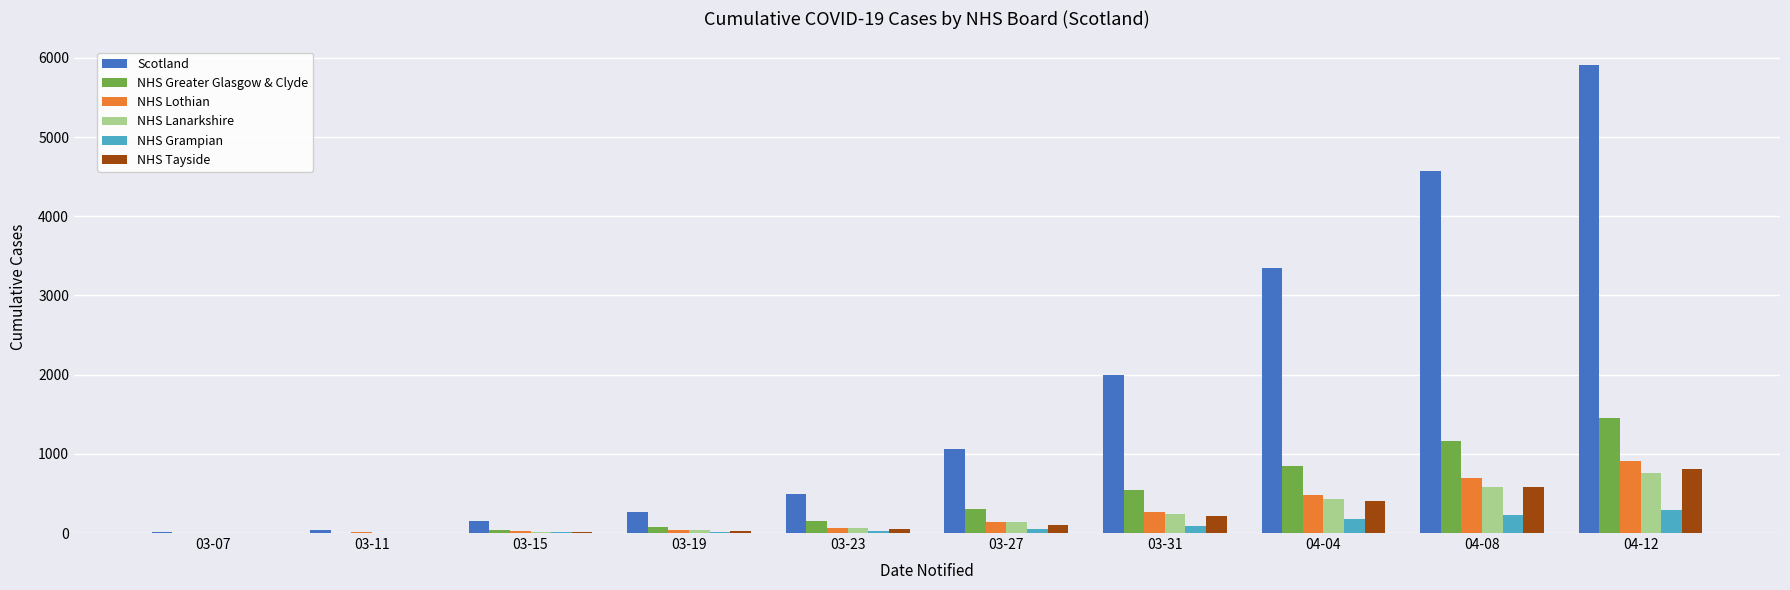

Is the value of NHS Lothian at 04-08 greater than the value of NHS Grampian at 03-27?

Yes